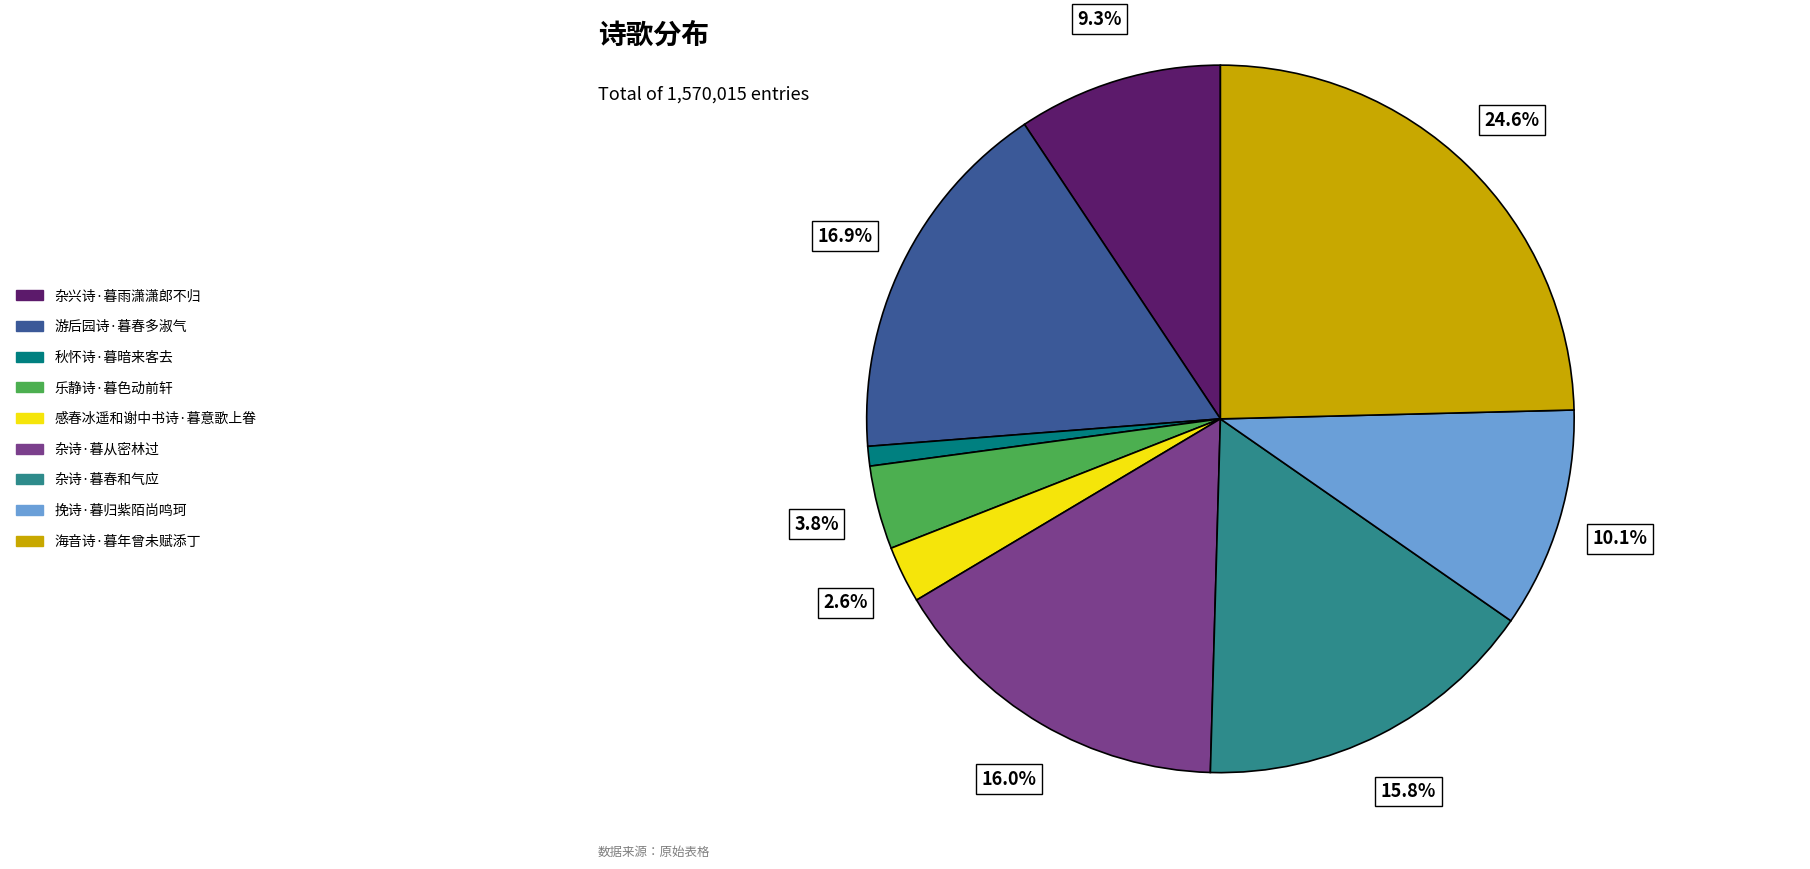

Does 乐静诗·暮色动前轩 represent more than half of the total?

No